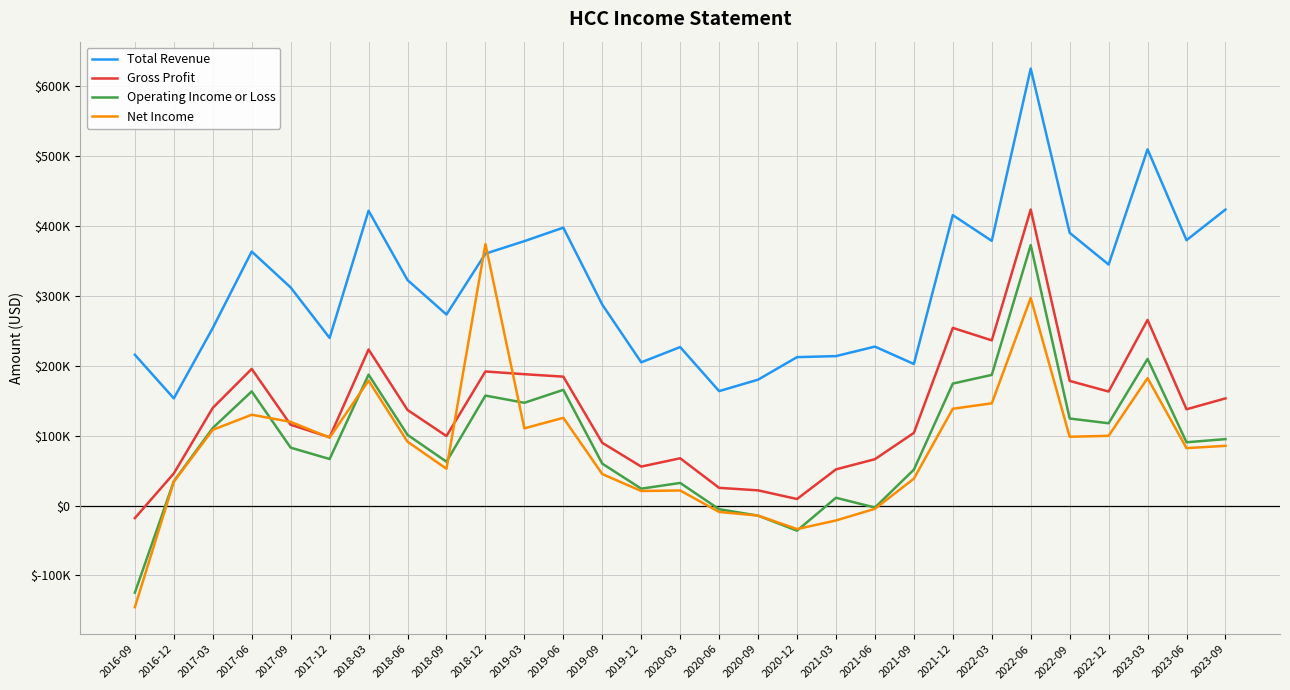

Which series has the largest total across all categories?

Total Revenue